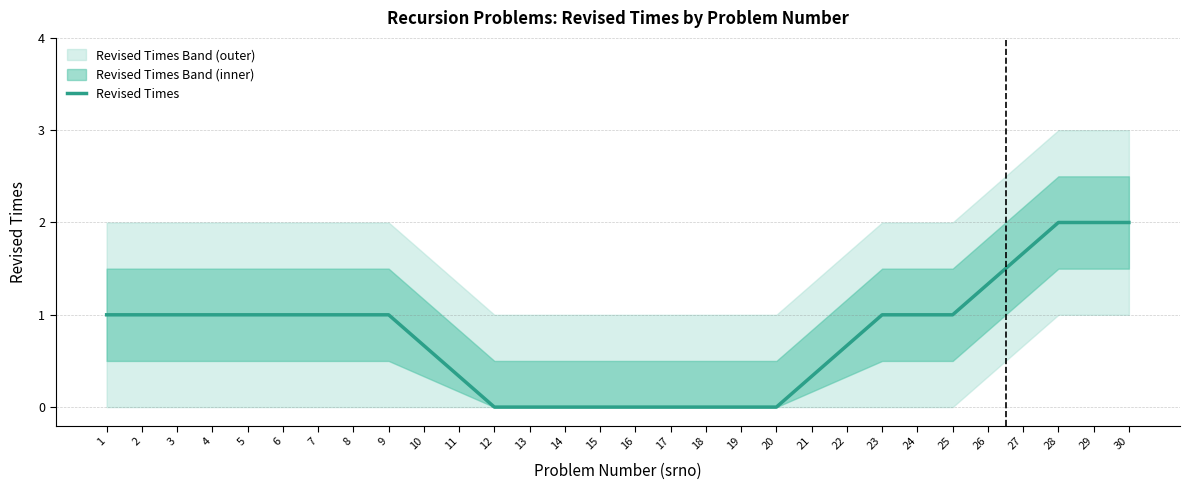

Does the chart have visible grid lines?

Yes